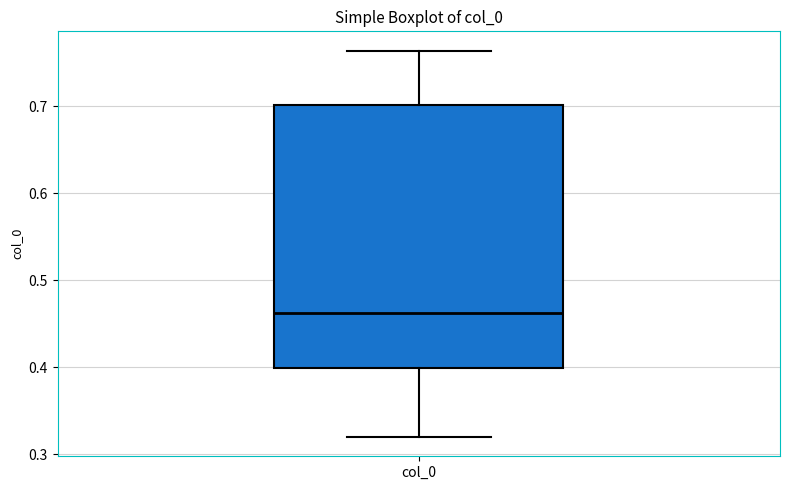

Read this box plot against the y-axis: the position of the median line, the range covered by the box, and the ends of both whiskers. The values are not printed on the chart, so give them approximately, as read against the axis.

median 0.46, box 0.40 to 0.70, whiskers 0.32 to 0.76